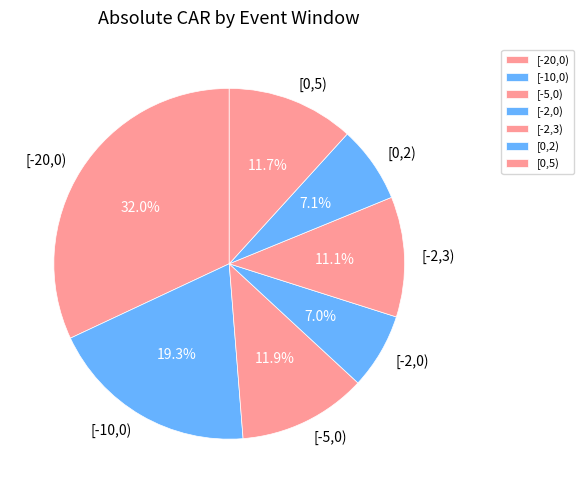

Does [0,2) represent more than half of the total?

No